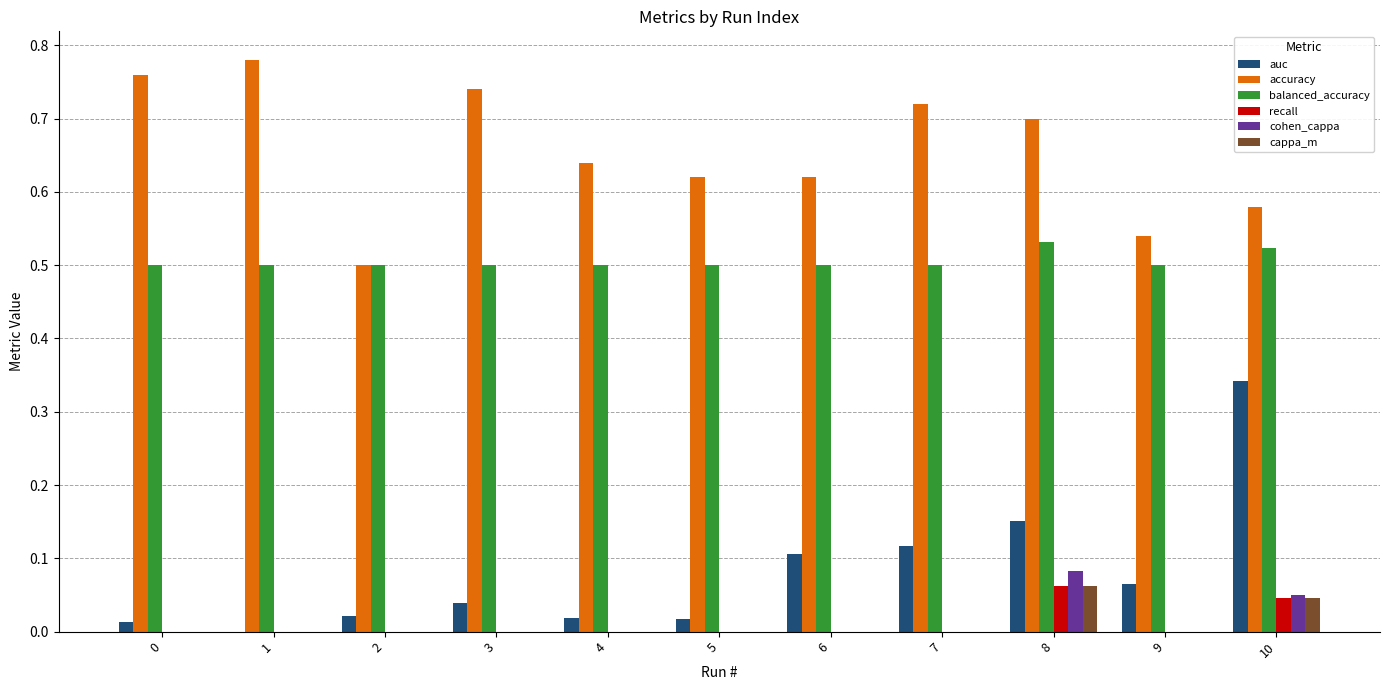

Which series changed the most between 0 and 9?

accuracy